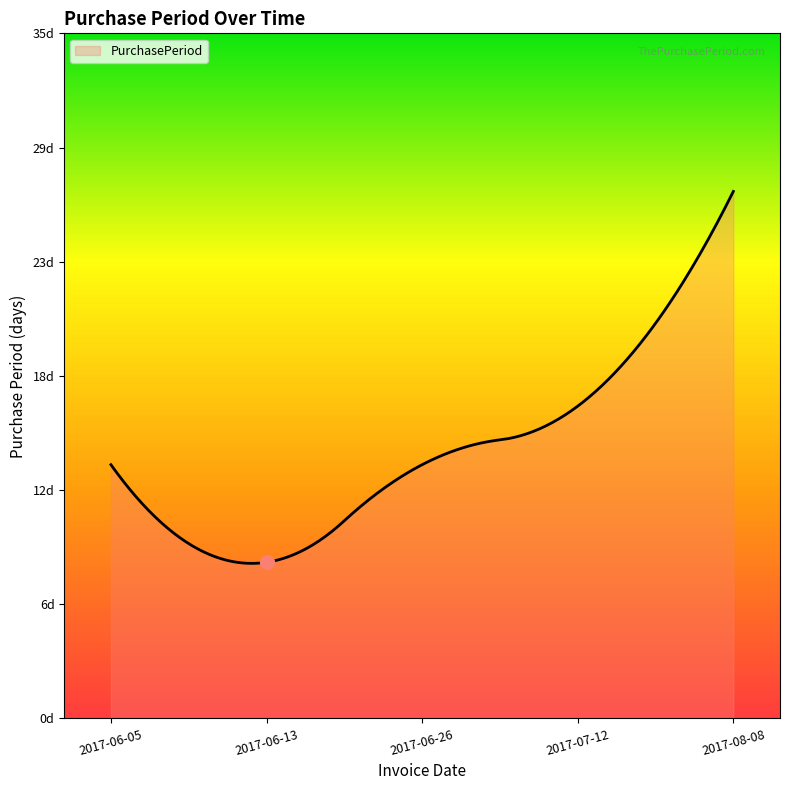

Reading left to right, extract all data points from this chart.

2017-06-05=13	2017-06-13=8	2017-06-26=13	2017-07-12=16	2017-08-08=27